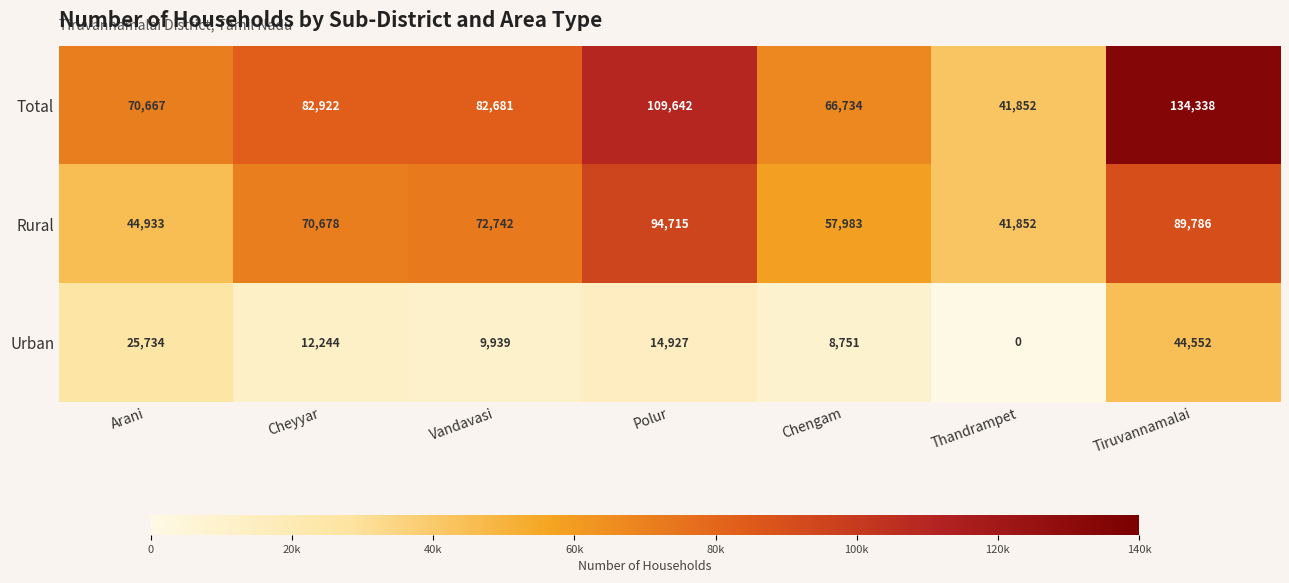

What is the maximum value shown in the chart?

134338